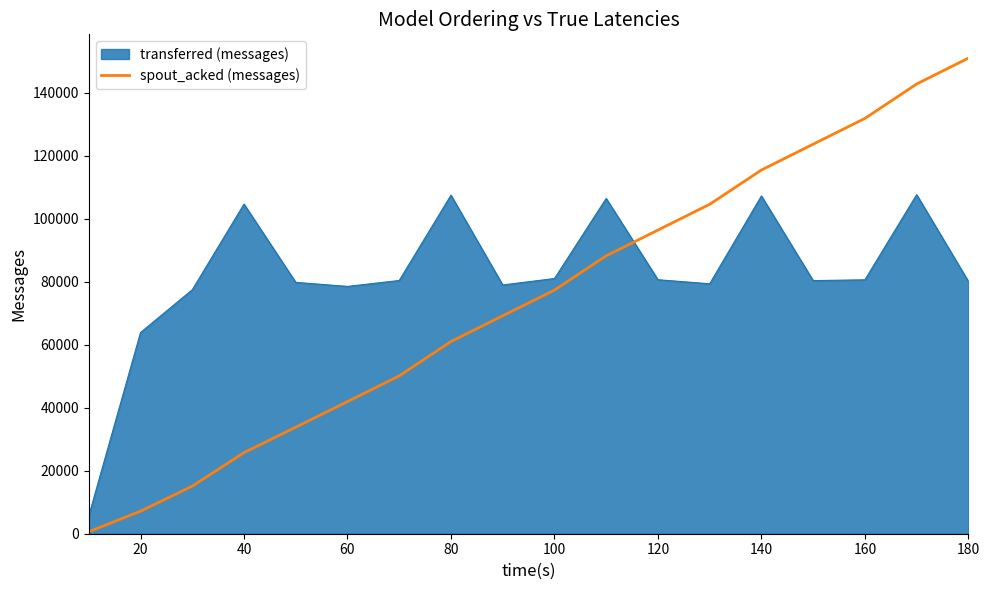

List the series in order of their overall mean, highest first.

transferred (messages), spout_acked (messages)